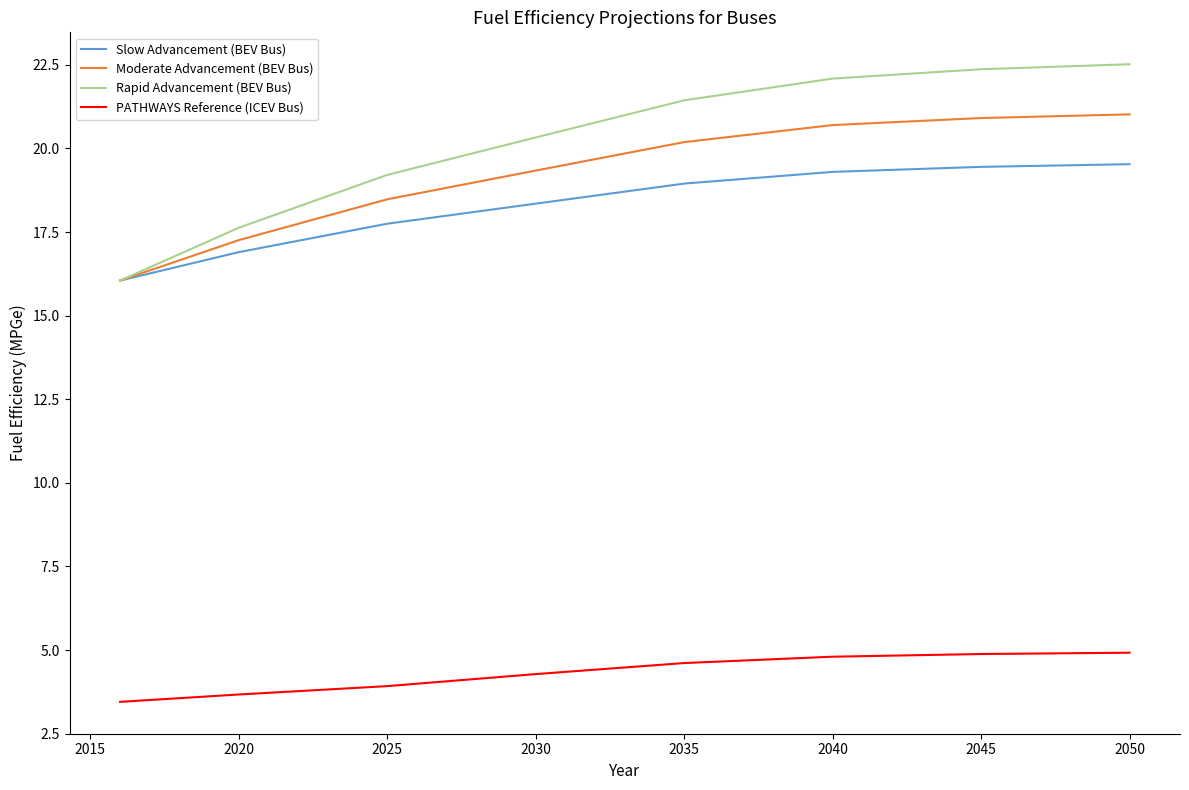

What are all the series names shown in the legend?

Slow Advancement (BEV Bus), Moderate Advancement (BEV Bus), Rapid Advancement (BEV Bus), PATHWAYS Reference (ICEV Bus)